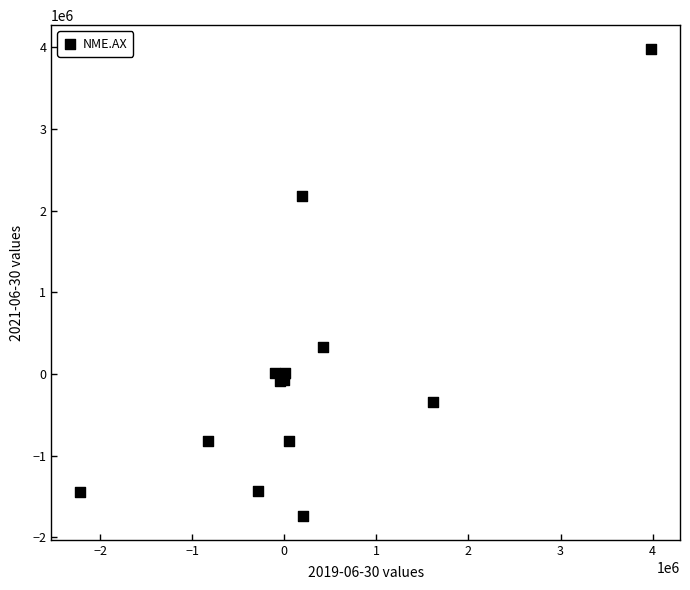

What Y value in the scatter plot is closest to 1122175?

326442